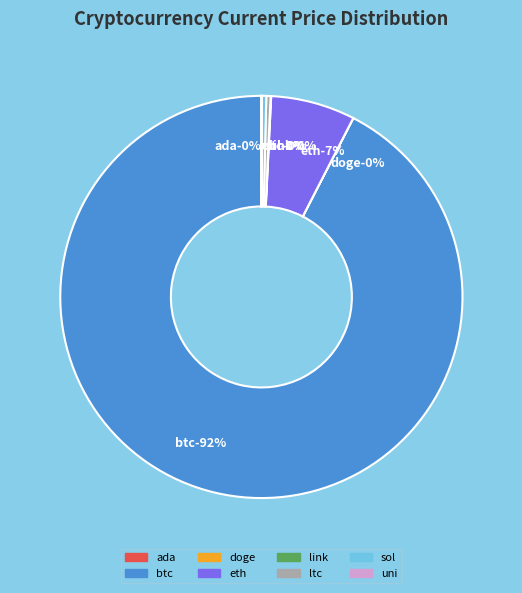

To the nearest percent, what is the combined percentage of doge and eth?

7%